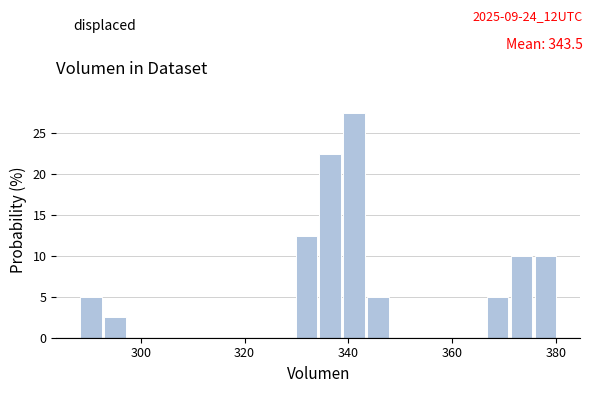

Read against the x-axis, roughly where is the centre of the tallest bar?

342